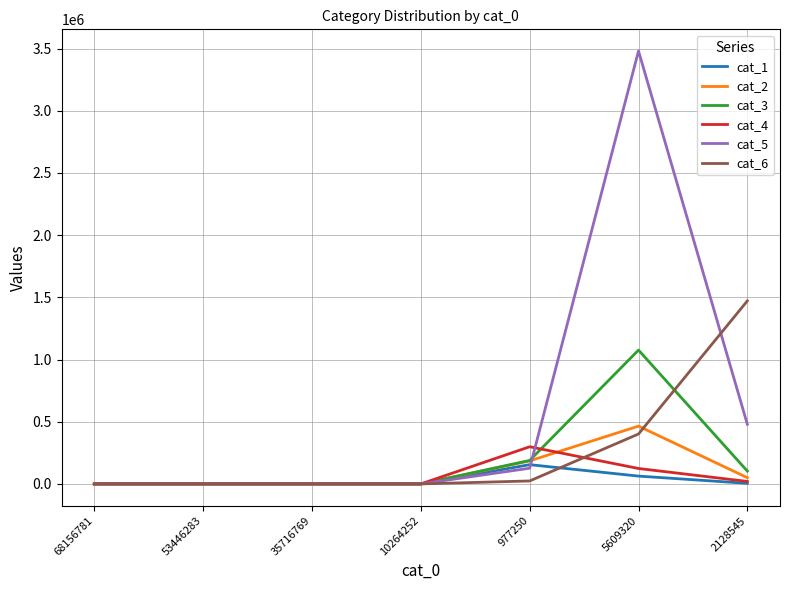

Which label corresponds to the largest value in the chart?

5609320